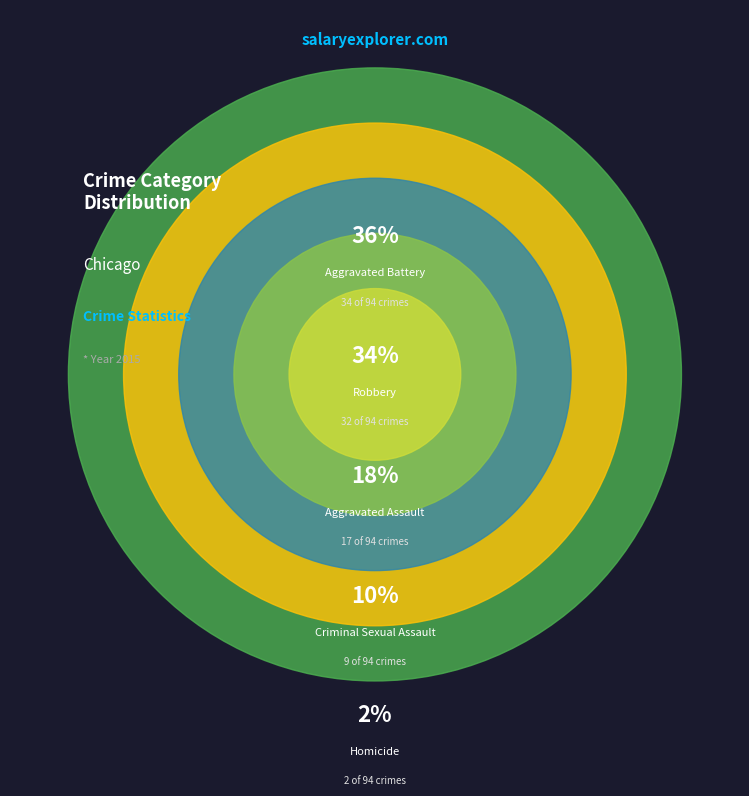

What percentage is NOT represented by Aggravated Battery?

63.8%